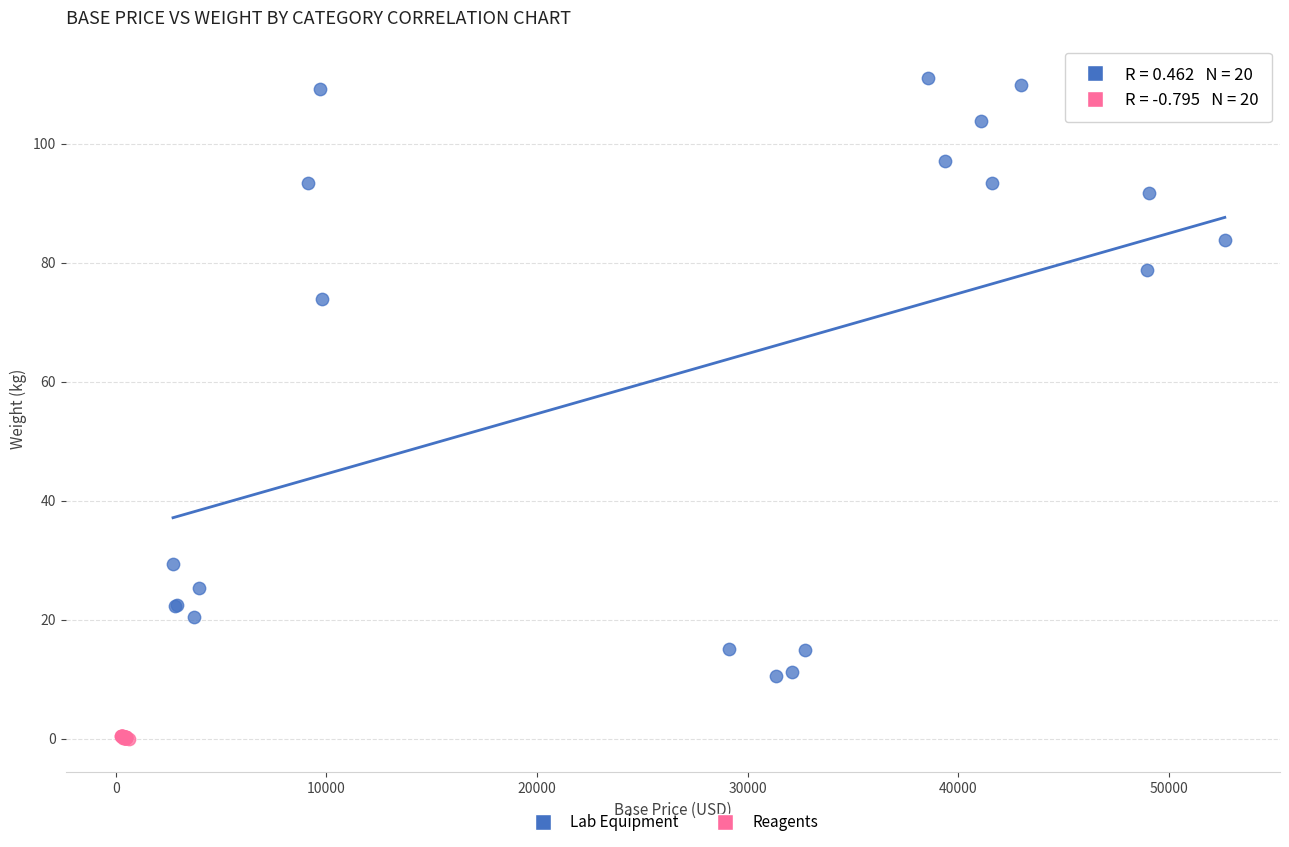

Which series has the largest Y range (max minus min)?

Lab Equipment